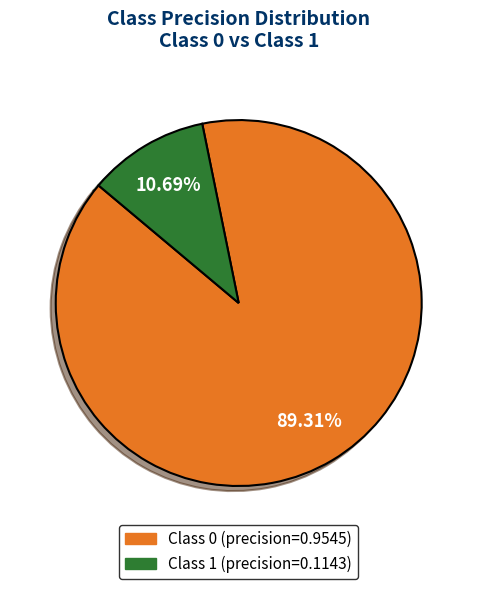

Is there a majority slice in this chart?

Yes